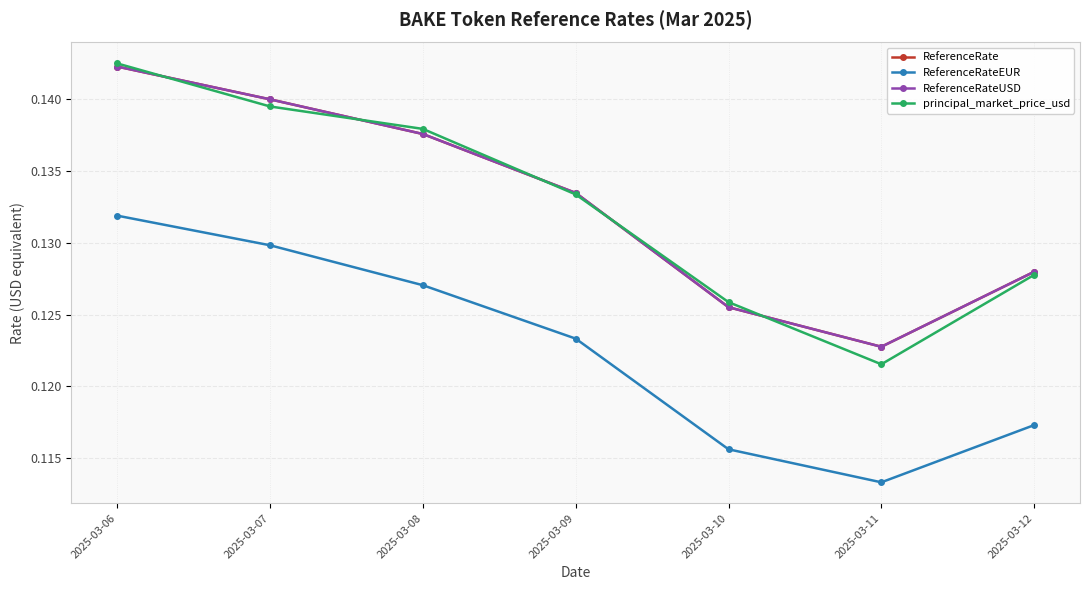

Which has a higher value, 2025-03-08 or 2025-03-11?

2025-03-08